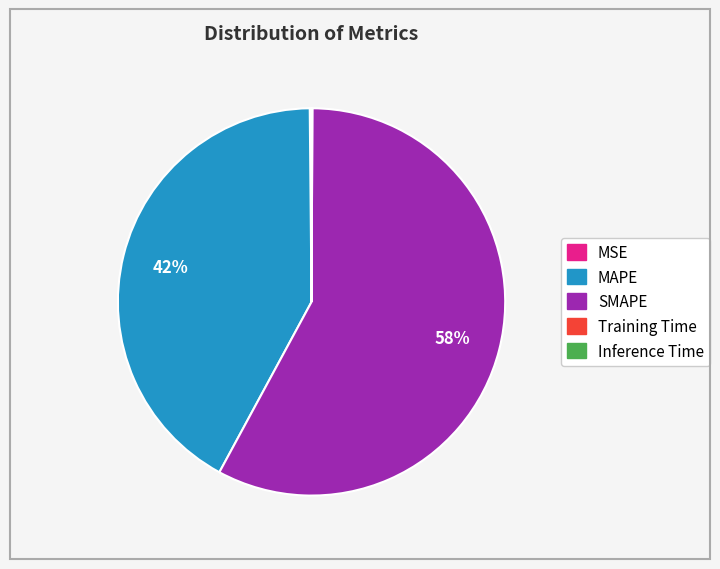

To the nearest percent, what is the combined percentage of MAPE and SMAPE?

100%